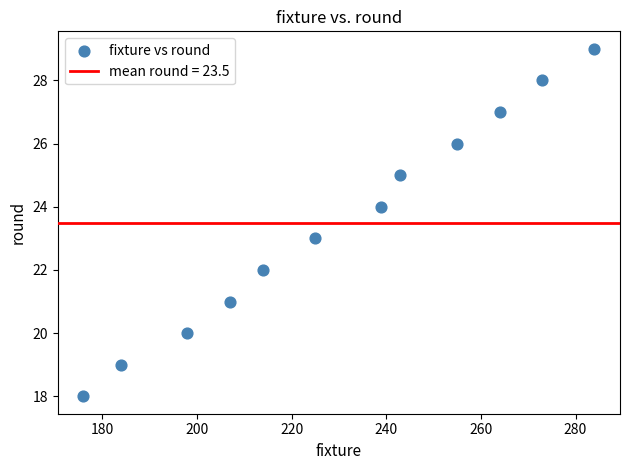

What is the average X value?

230